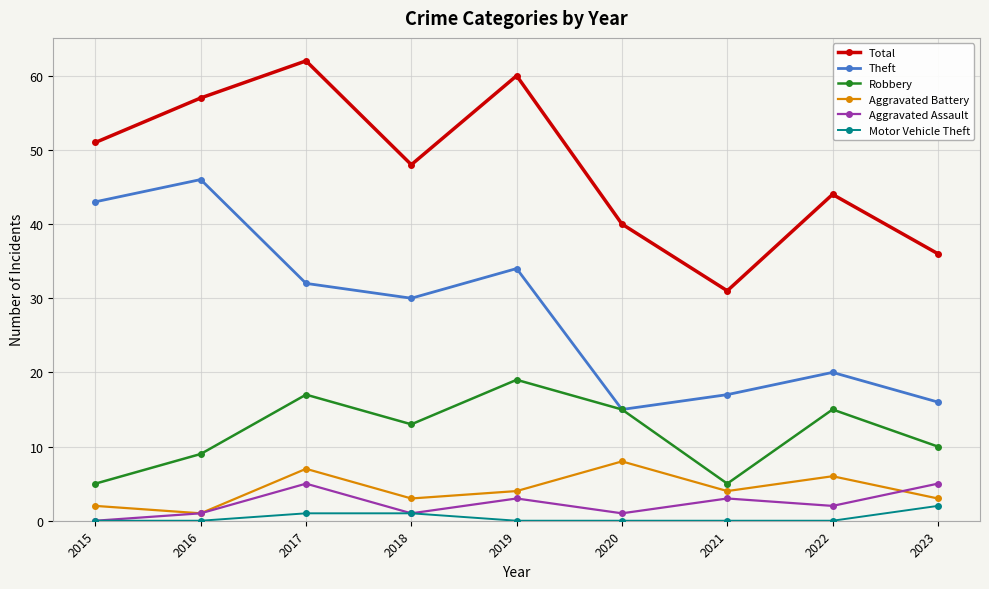

In Total, how many points are higher than both neighbors (excluding endpoints)?

3